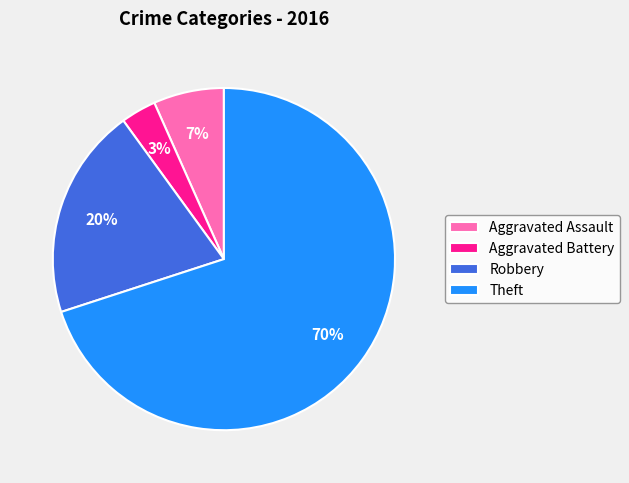

Between Aggravated Battery and Robbery, which is larger?

Robbery